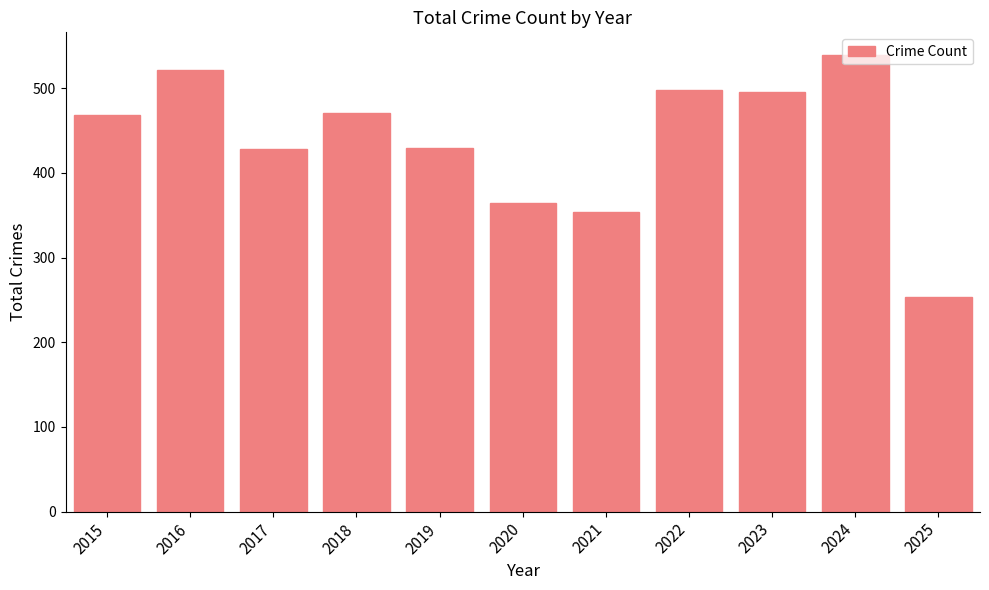

True or false: the data shows 468 at 2015.

True